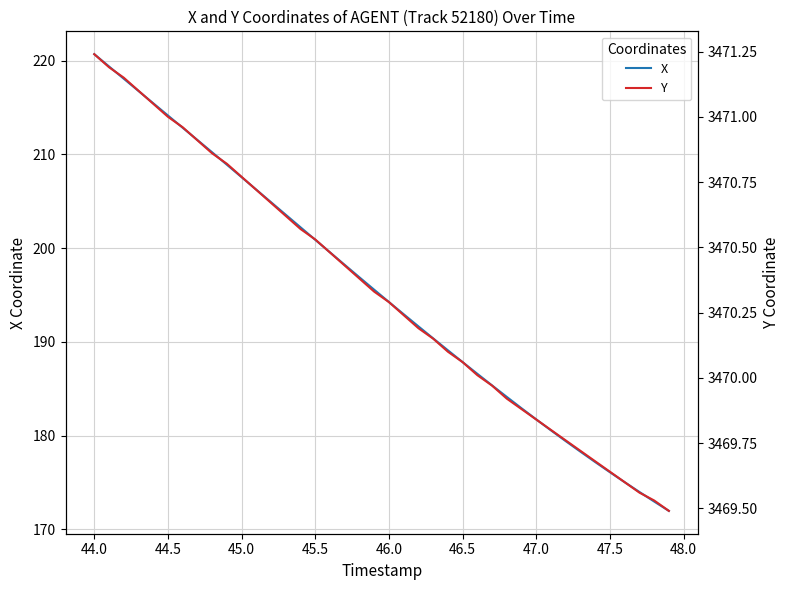

Which category has the highest value in the X series?

44.0